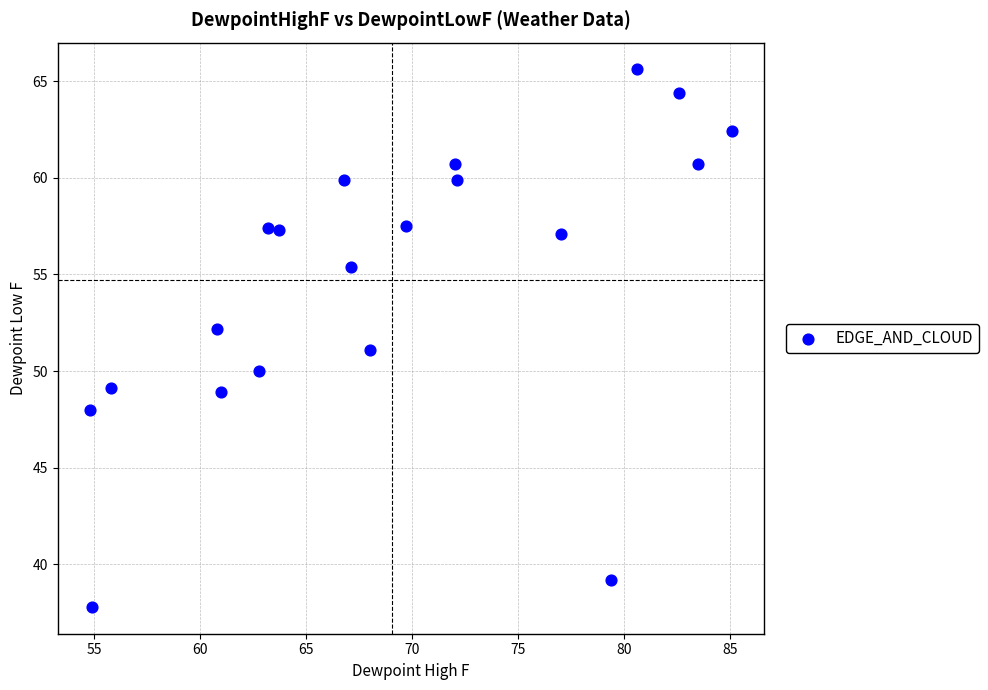

What is the range of Y values (max minus min)?

27.8